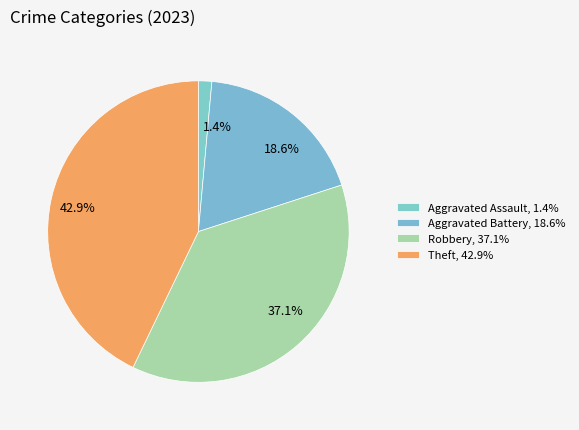

Is the sum of 1.4% and 18.6% greater than half?

No